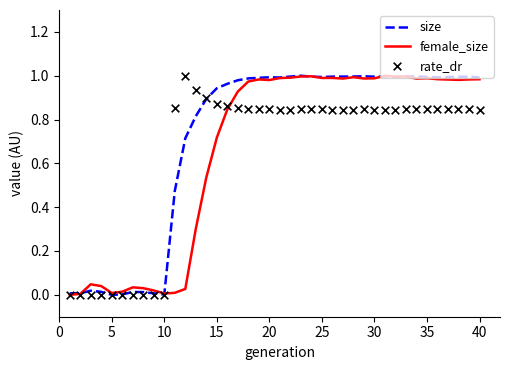

What is the total value across all series at 35?

2.8